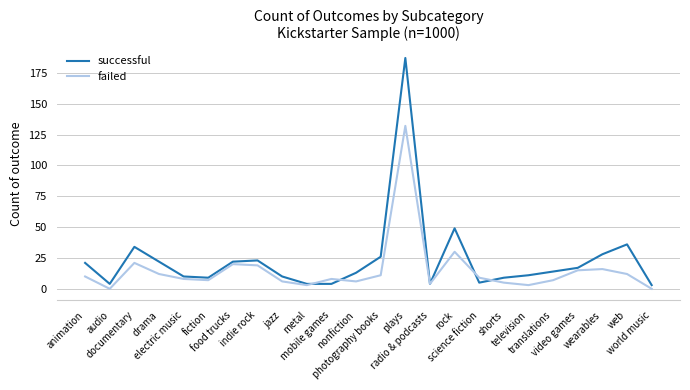

Rank the series by their average value, from highest to lowest.

successful, failed